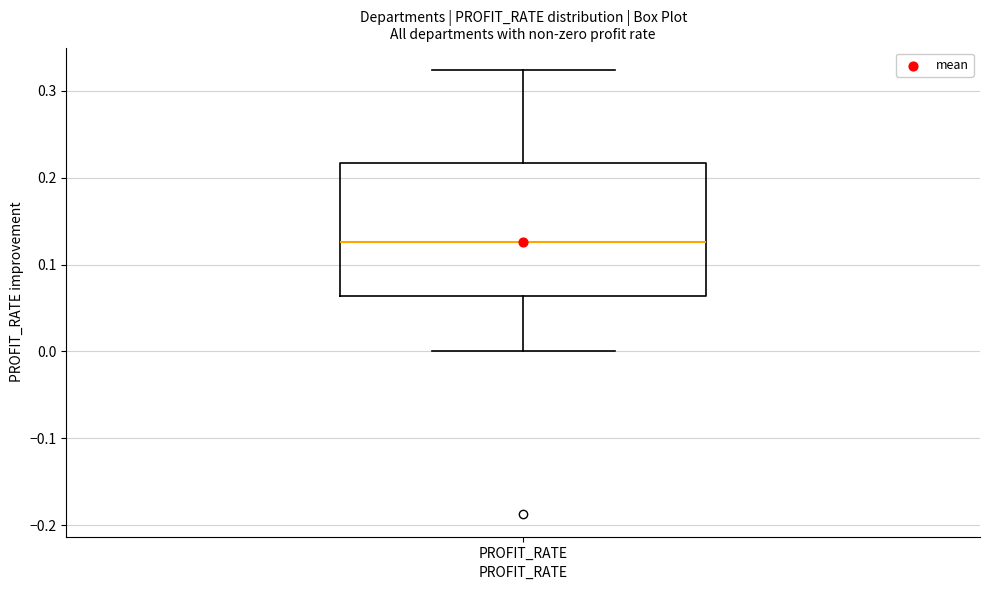

Transcribe this box plot: give where the median line is, the range the box spans, and where the two whiskers end, as read against the y-axis. The values are not printed on the chart, so give them approximately, as read against the axis.

median 0.13, box 0.06 to 0.22, whiskers 0.00 to 0.32